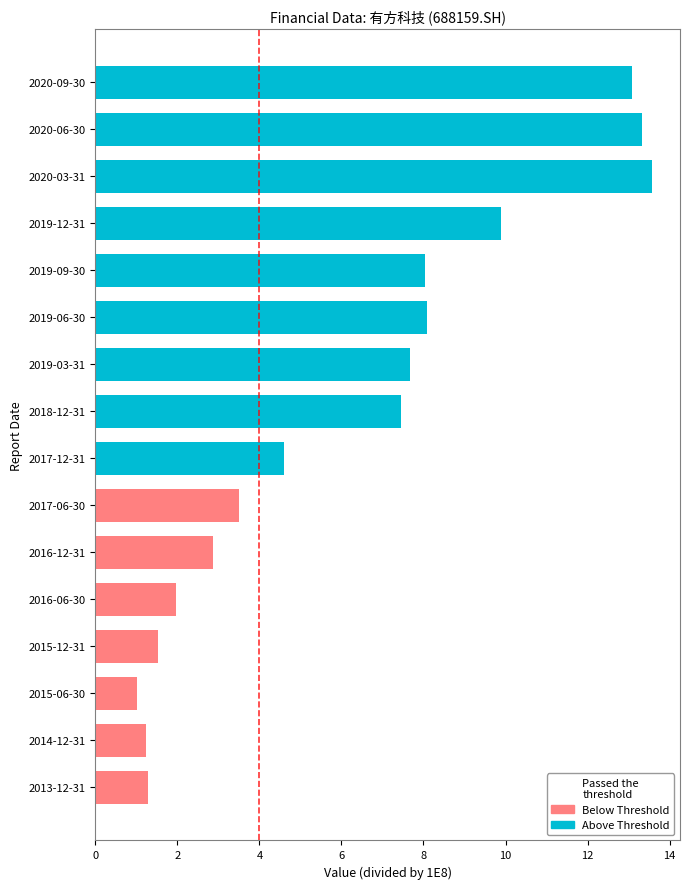

The value at 2017-06-30 is 5.1. True or false?

False